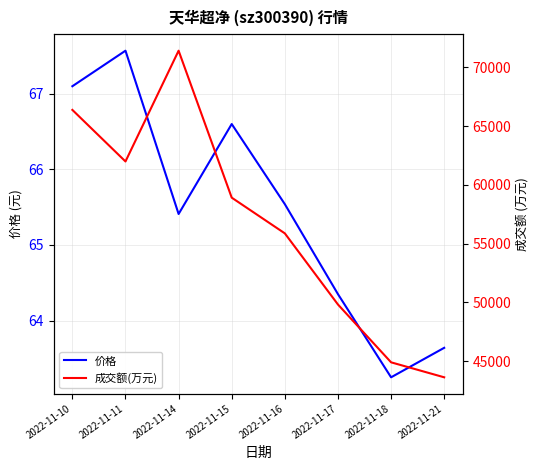

At which category is the sum across all series the highest?

2022-11-14